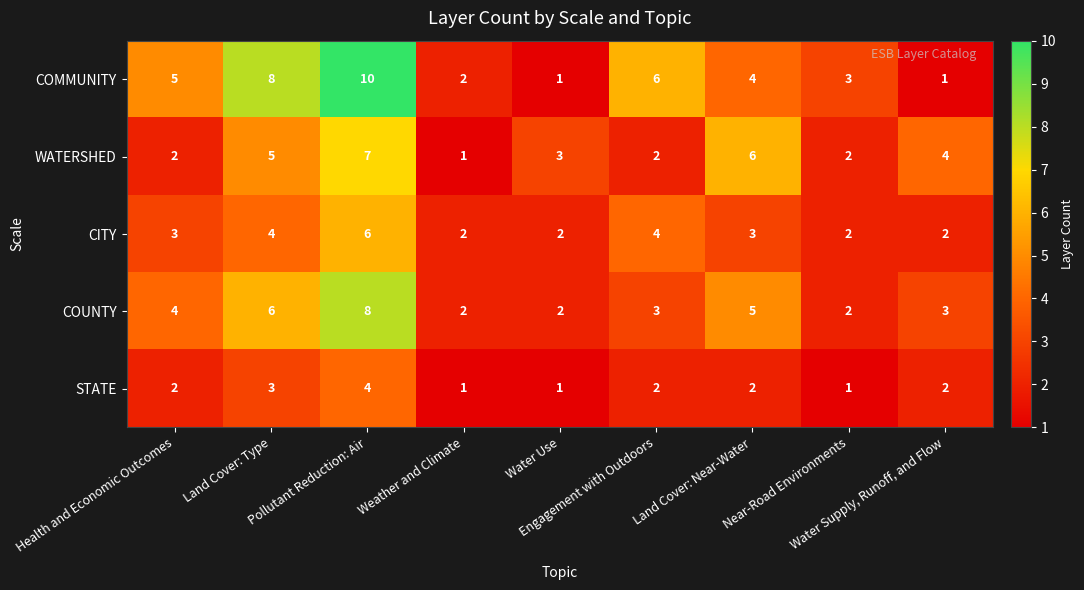

What is the maximum value for STATE?

4